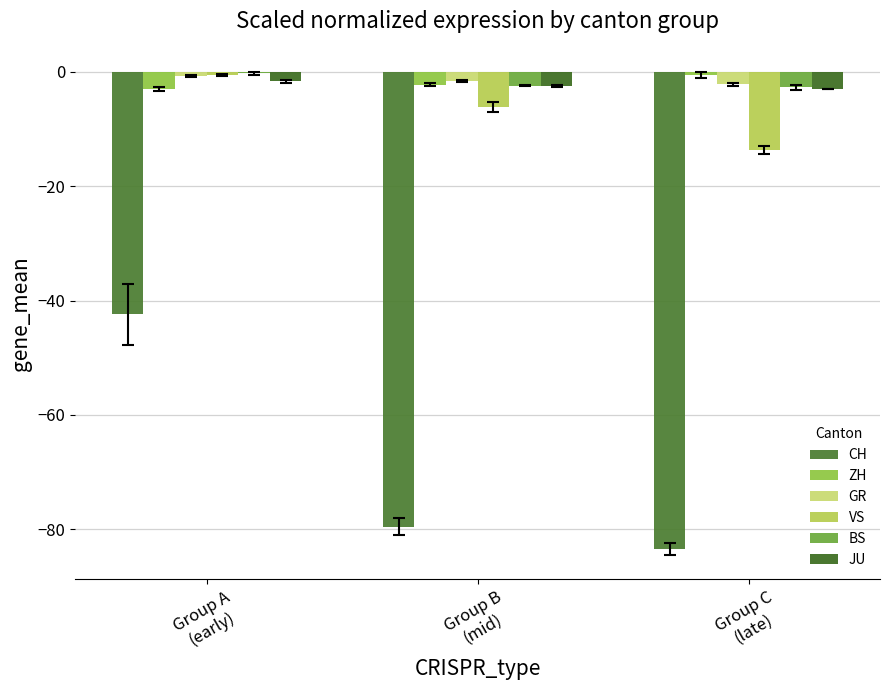

Rank the categories by ZH value from highest to lowest.

Group C
(late), Group B
(mid), Group A
(early)